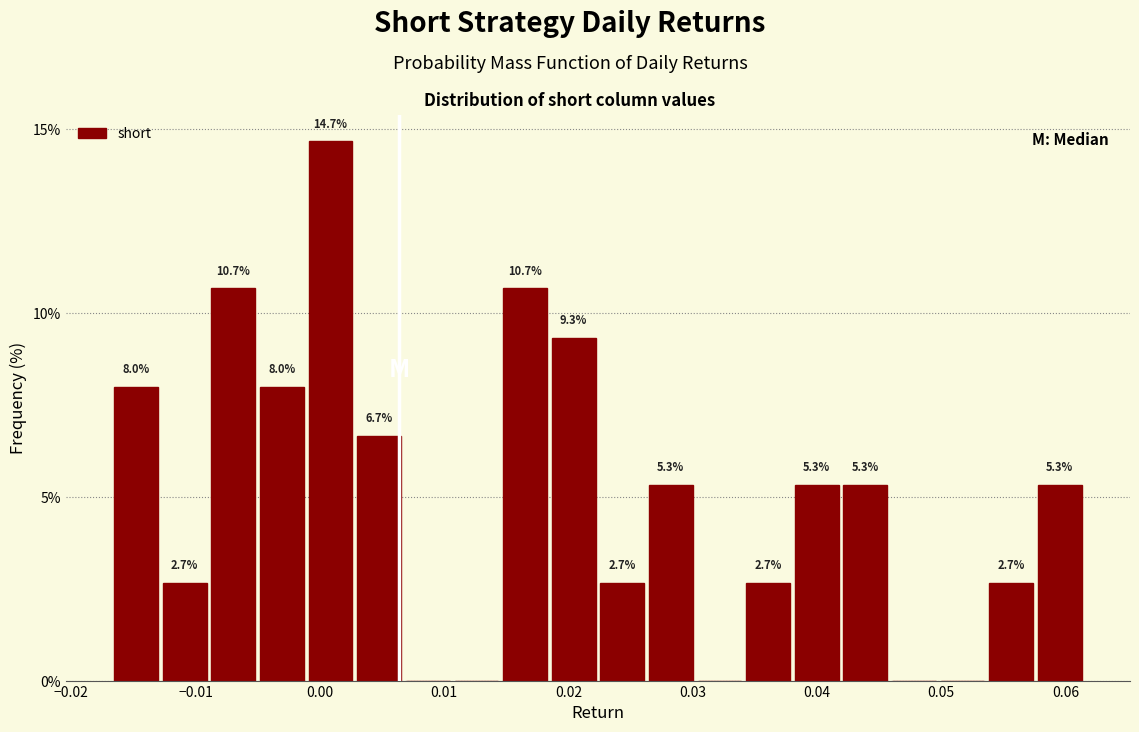

Around what value on the x-axis is the tallest bar? Give the approximate position of its centre, as read against the axis.

0.001